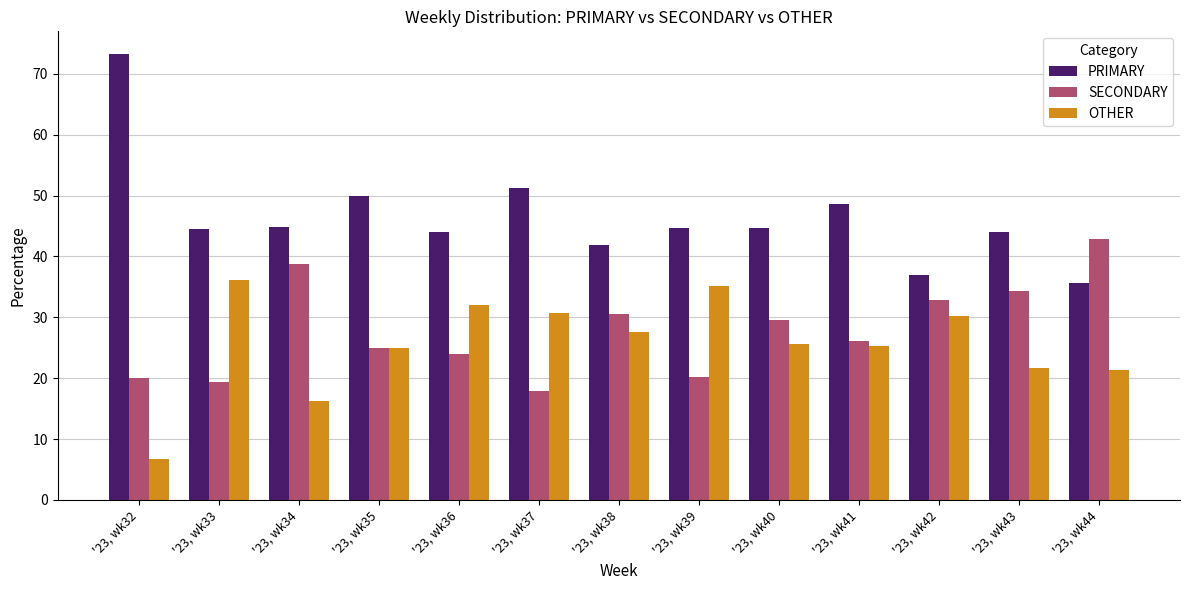

True or false: OTHER has a value of 49.9 at '23, wk37.

False